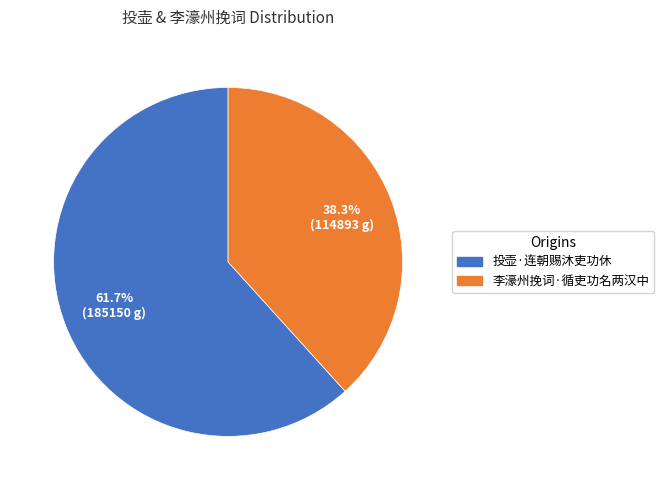

How many slices are in this pie chart?

2